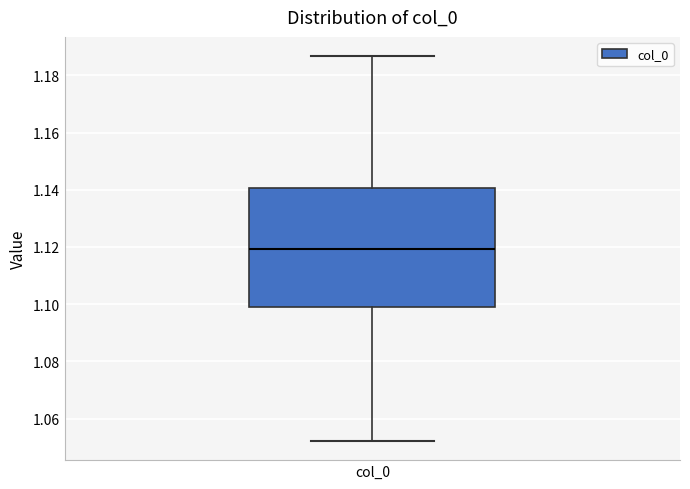

Transcribe this box plot: give where the median line is, the range the box spans, and where the two whiskers end, as read against the y-axis. The values are not printed on the chart, so give them approximately, as read against the axis.

median 1.120, box 1.098 to 1.140, whiskers 1.052 to 1.186